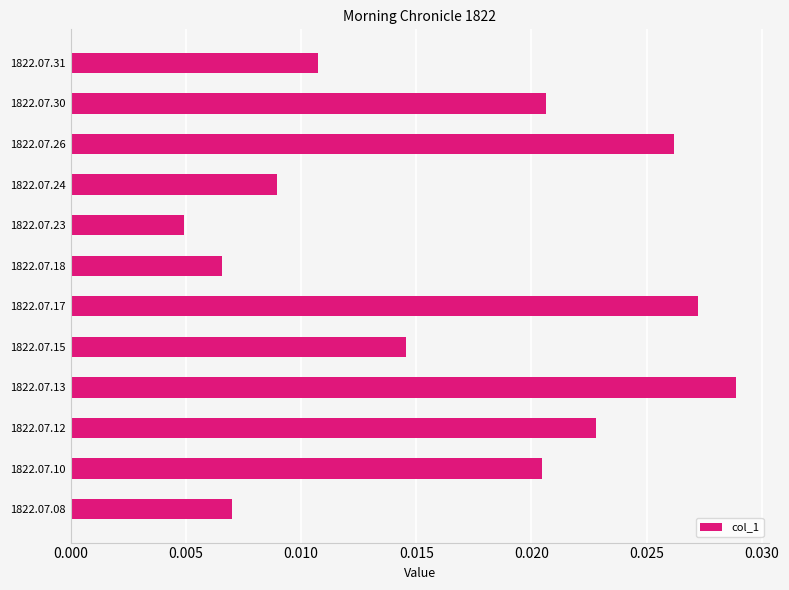

Count the values in the range 0 to 1.

12